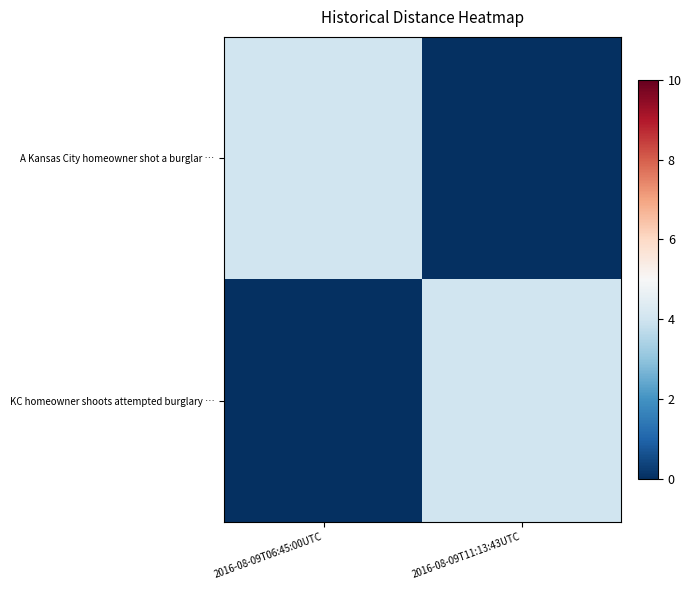

Which series changed the most between 2016-08-09T06:45:00UTC and 2016-08-09T11:13:43UTC?

A Kansas City homeowner shot a burglar …